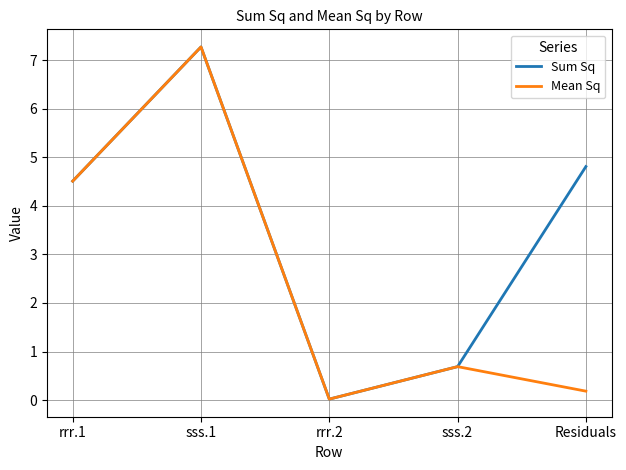

What is the difference between the maximum and minimum values in the Mean Sq series?

7.2